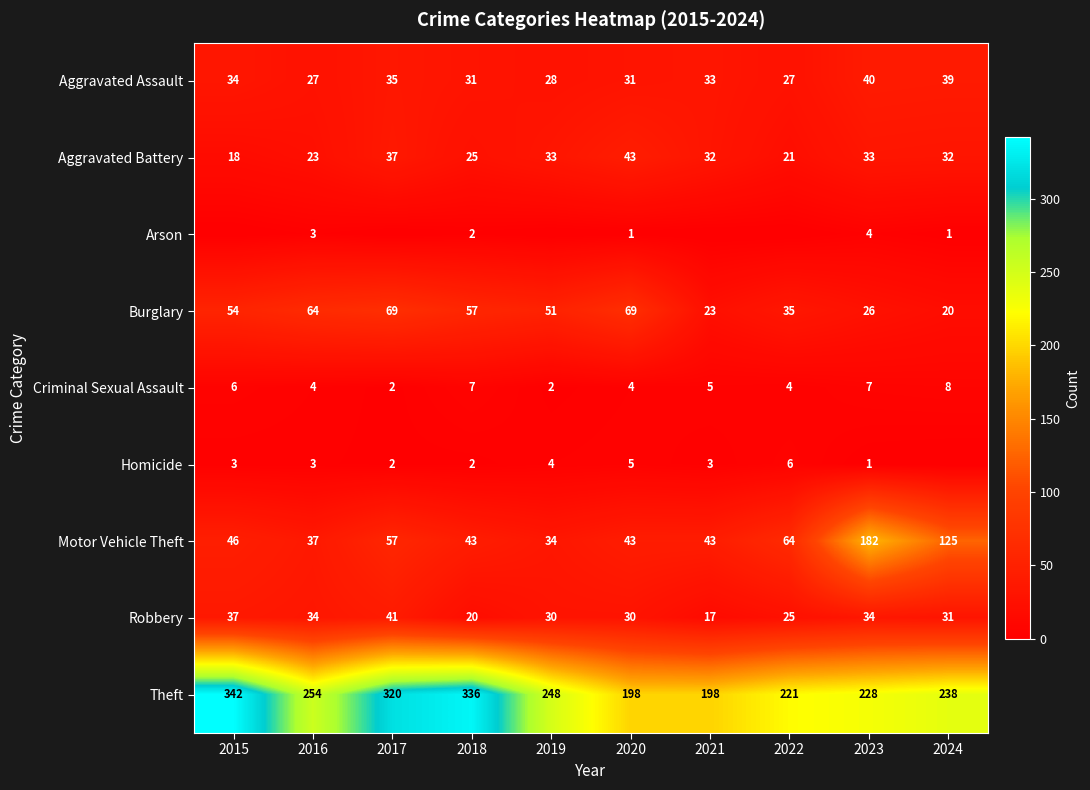

How many values in the Theft series are below 248?

5